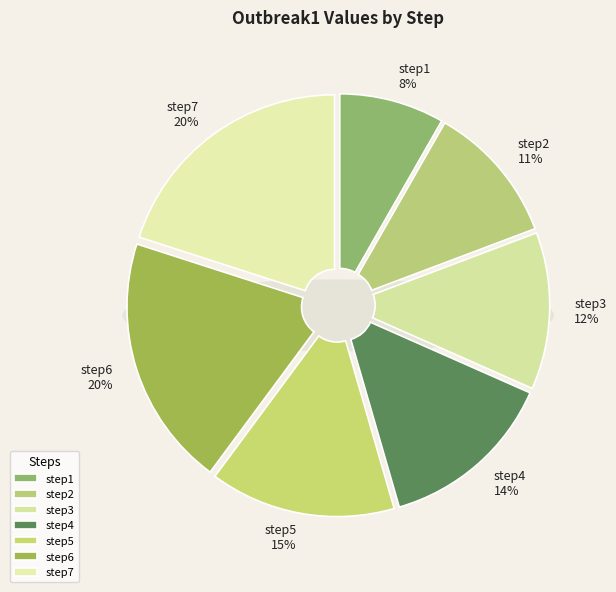

Rank the categories by value from lowest to highest.

step1, step2, step3, step4, step5, step6, step7